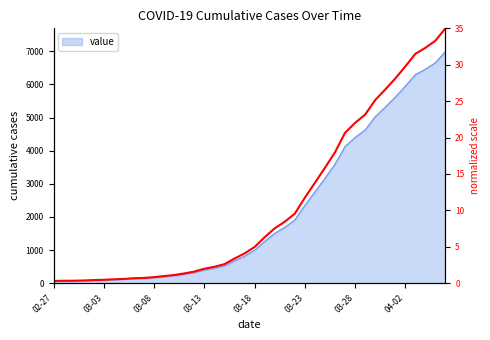

How many data points does each series have?

40